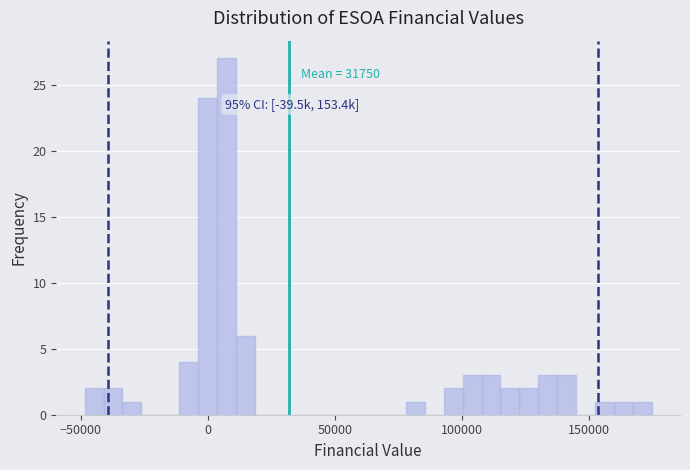

Read against the x-axis, roughly where is the centre of the tallest bar?

5000